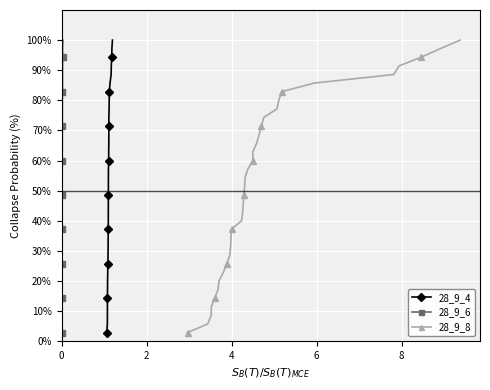

What is the lowest value of the 28_9_4 series?

2.9